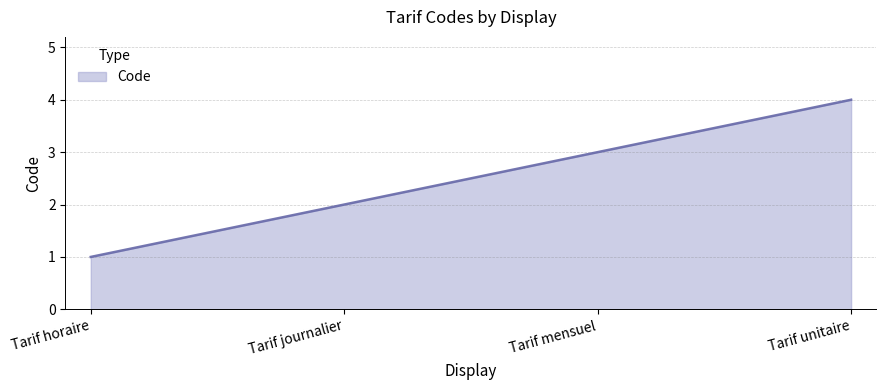

What is the sum of the values at Tarif journalier and Tarif unitaire?

6